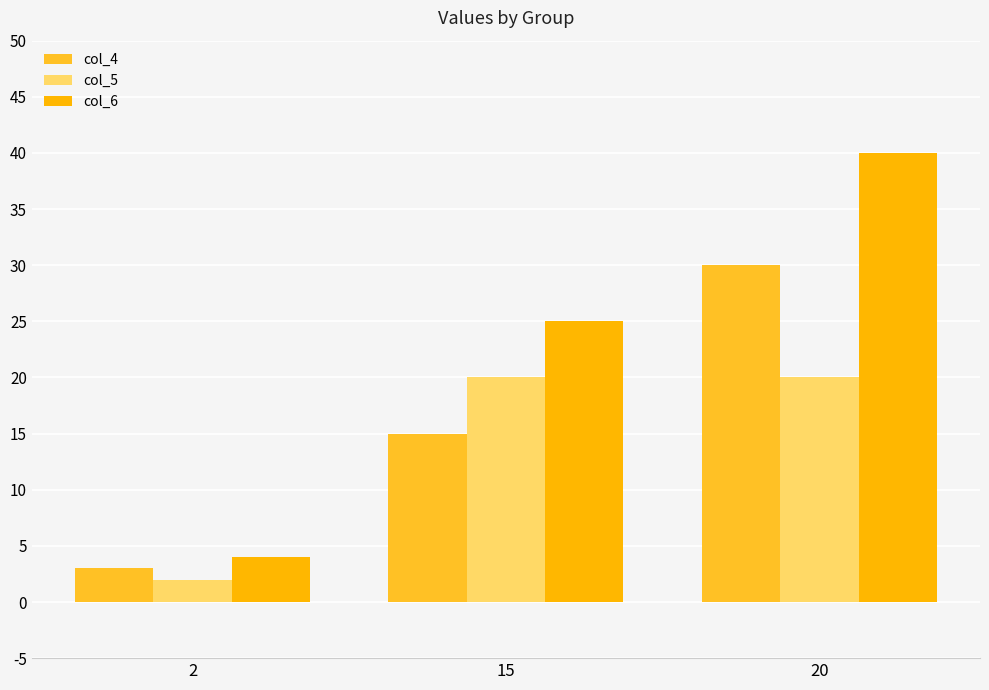

What is the value of the col_5 bar at the 2nd from the left?

20